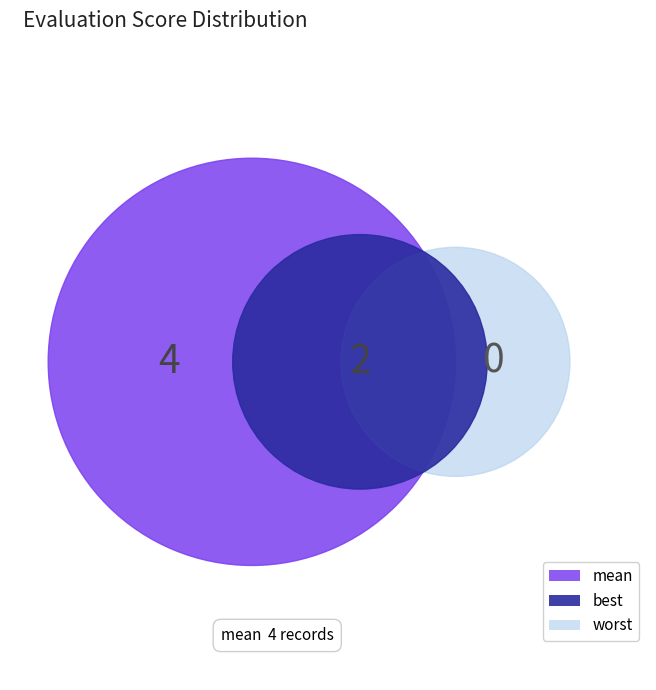

Rank the series by their average value, from lowest to highest.

best, mean, worst